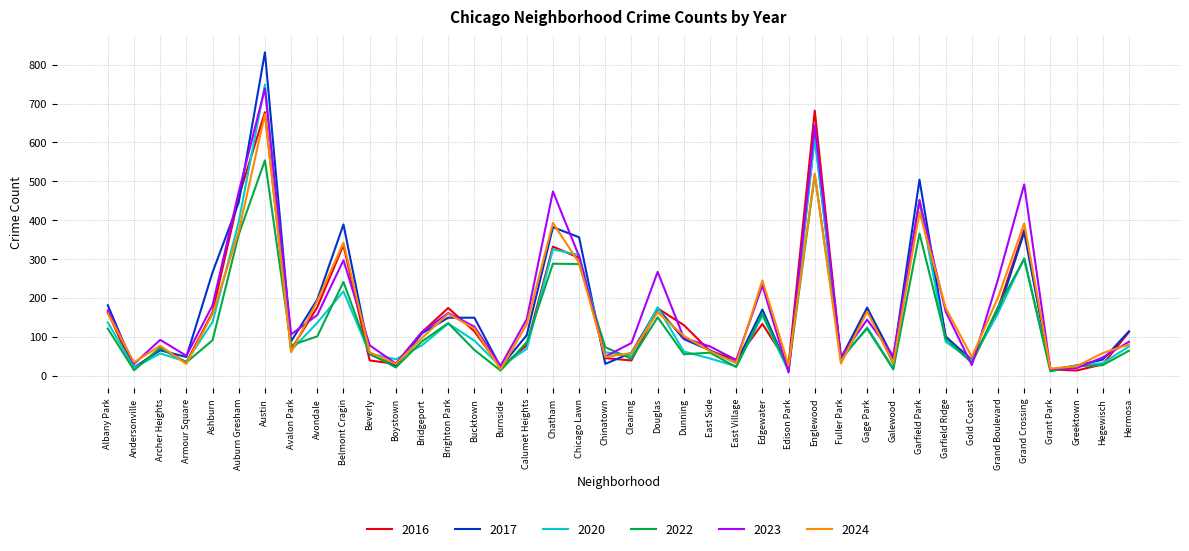

The value of 2017 at Galewood is 79. True or false?

False